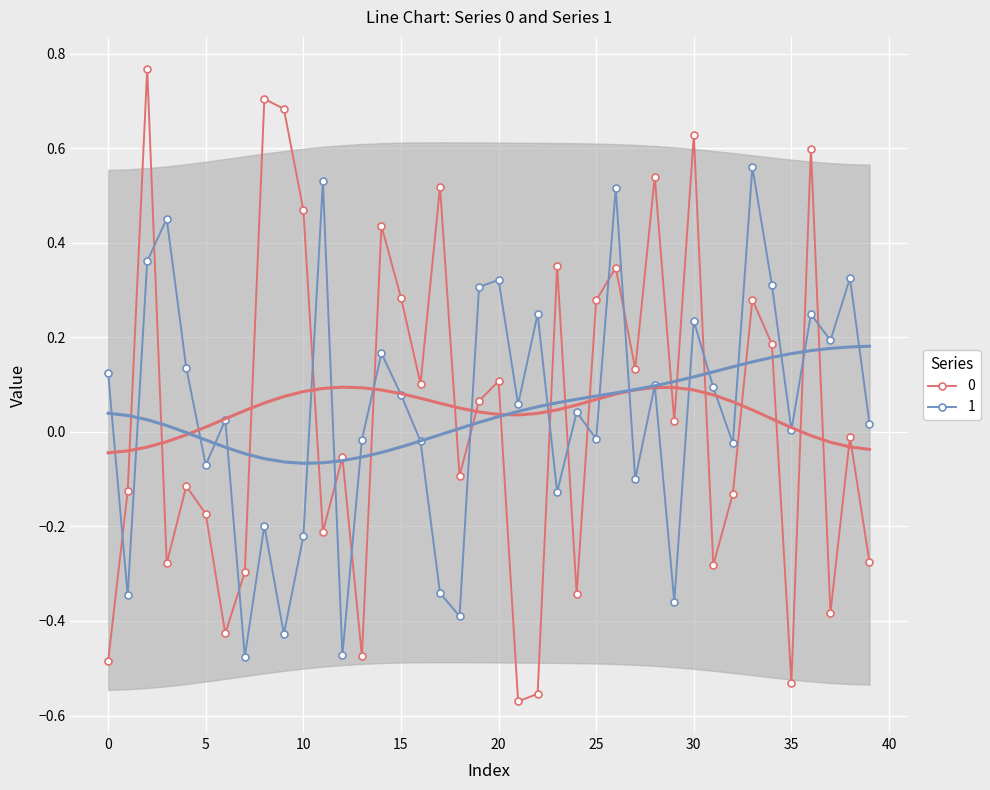

List the labels in order of 1 value, smallest first.

7, 12, 9, 18, 29, 1, 17, 10, 8, 23, 27, 5, 32, 16, 13, 25, 35, 39, 6, 24, 21, 15, 31, 28, 0, 4, 14, 37, 30, 36, 22, 19, 34, 20, 38, 2, 3, 26, 11, 33